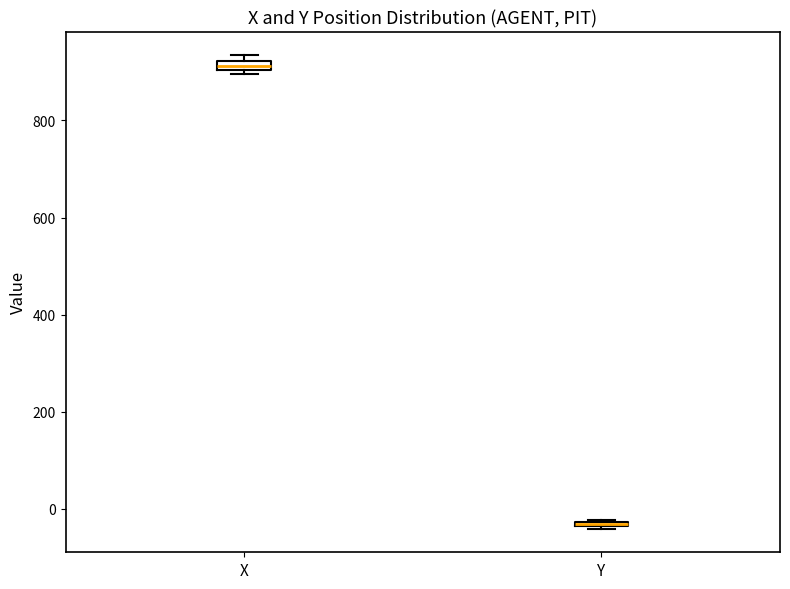

Which box has the highest median line?

X